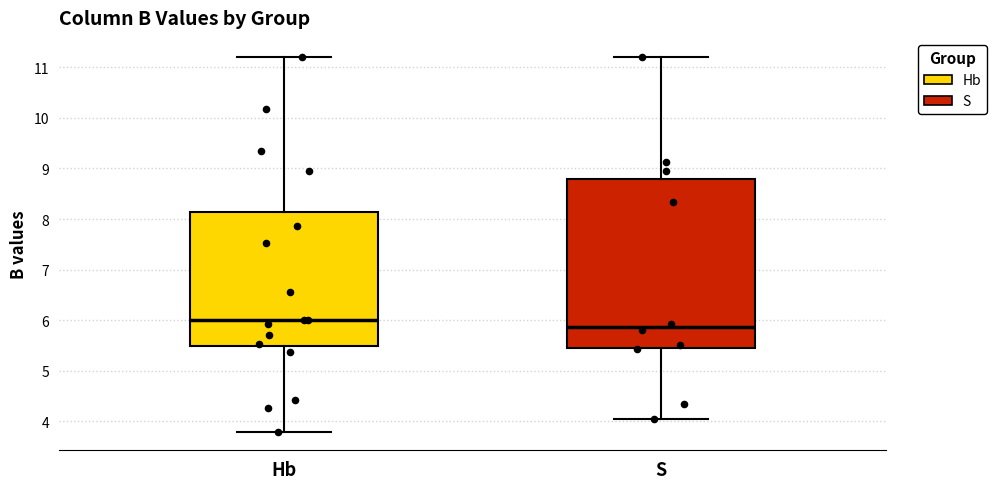

Which box is the tallest, from its lower edge to its upper edge?

S